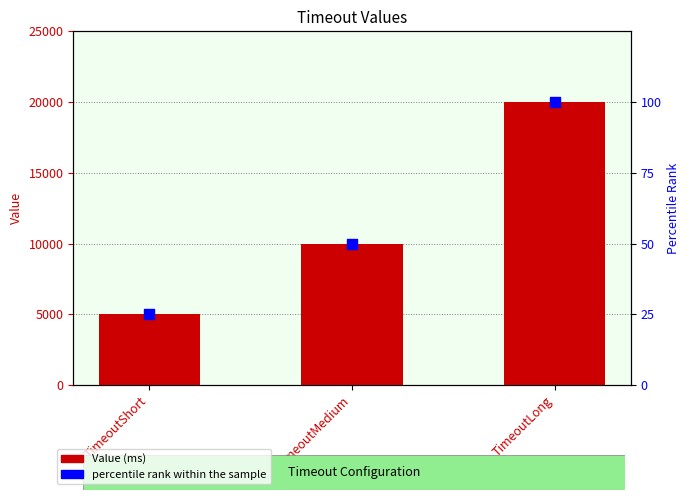

Which series has the largest Y range (max minus min)?

Value